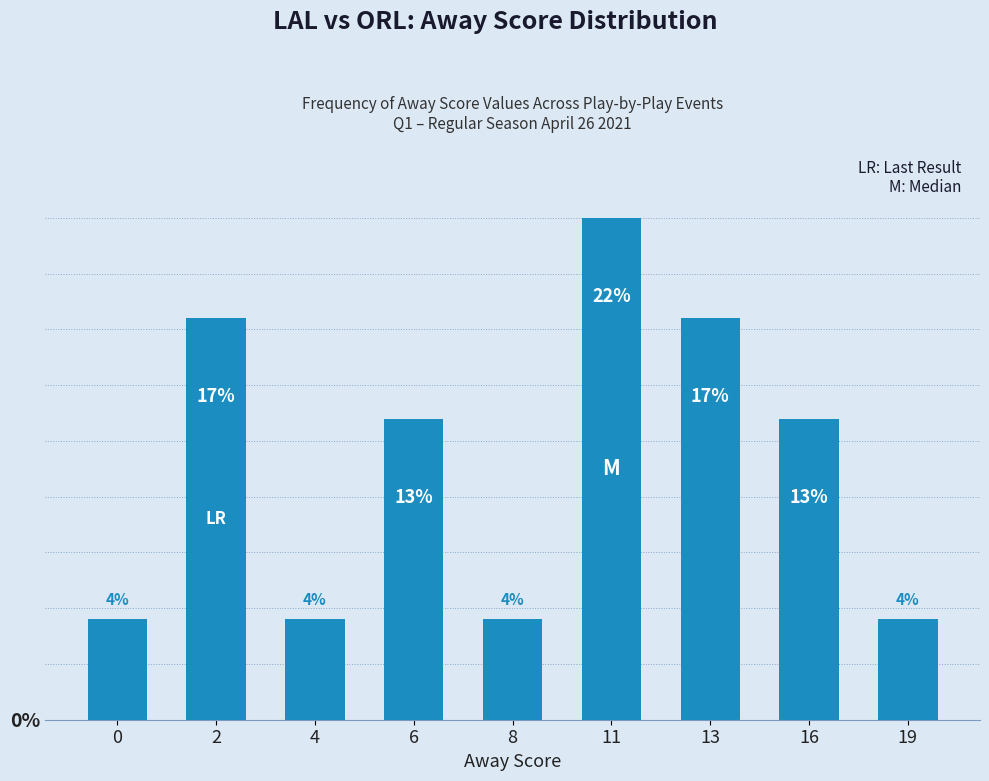

The value at 6 is 13.0. True or false?

True